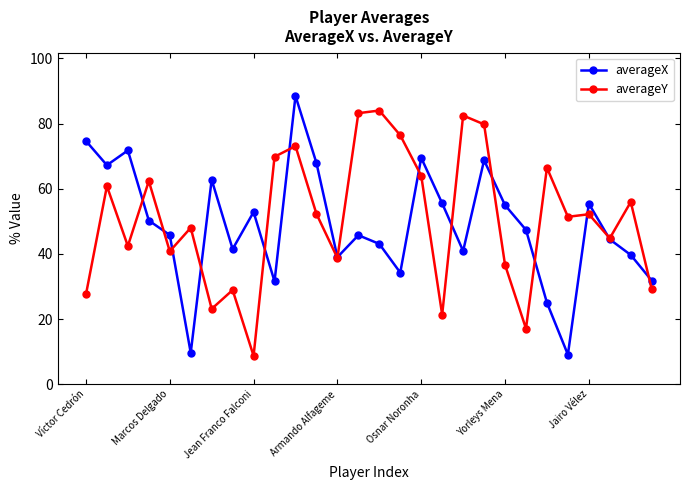

True or false: averageX has more than 0 interior local peaks.

True